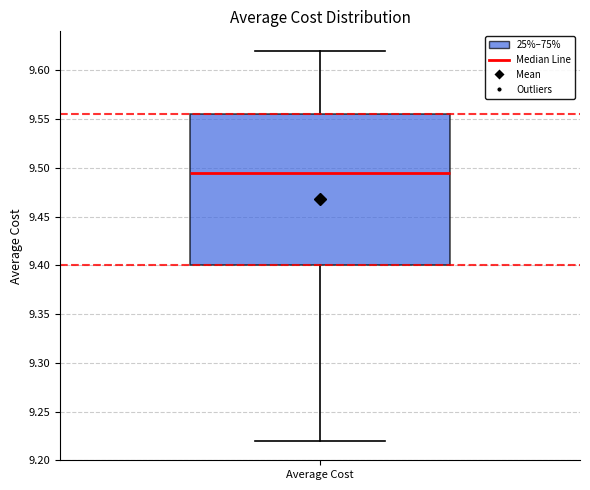

Where does the median line of the box for Average Cost sit on the y-axis? The values are not printed on the chart, so give them approximately, as read against the axis.

9.495